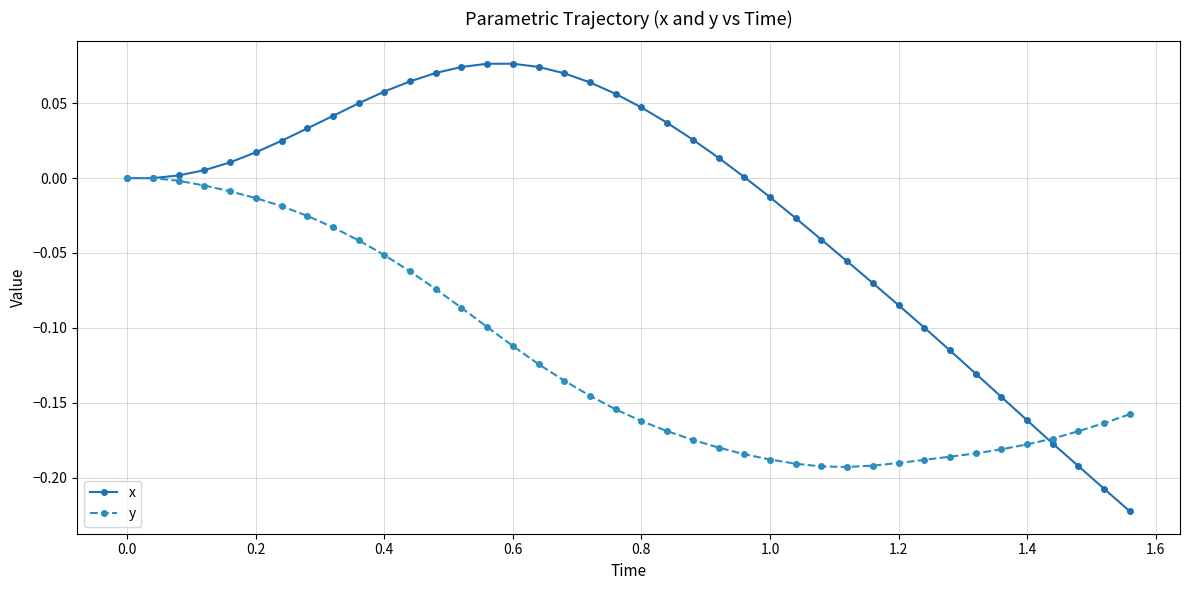

Which series has the largest range (max minus min)?

x